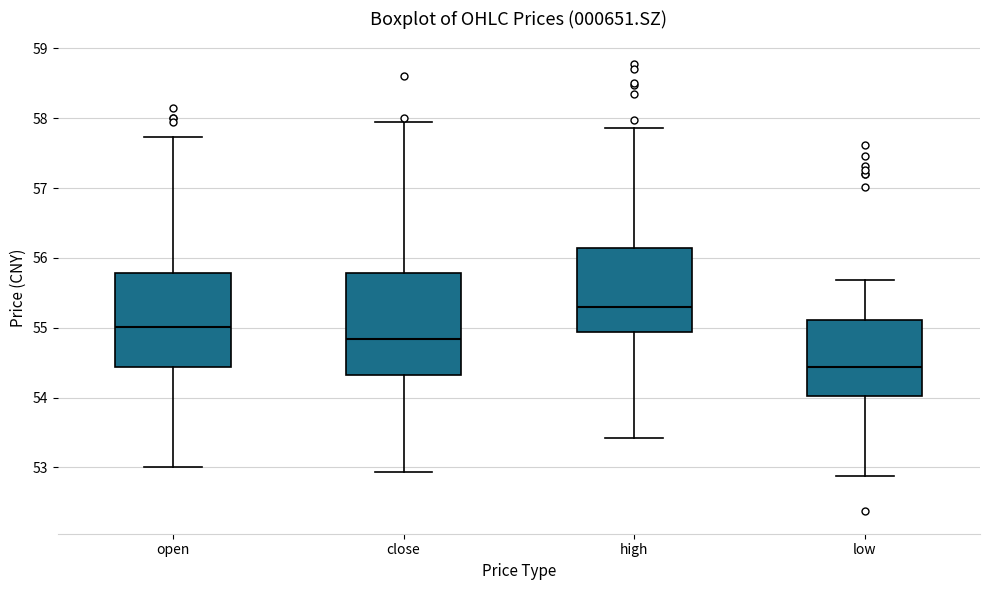

Which box is the tallest, from its lower edge to its upper edge?

close